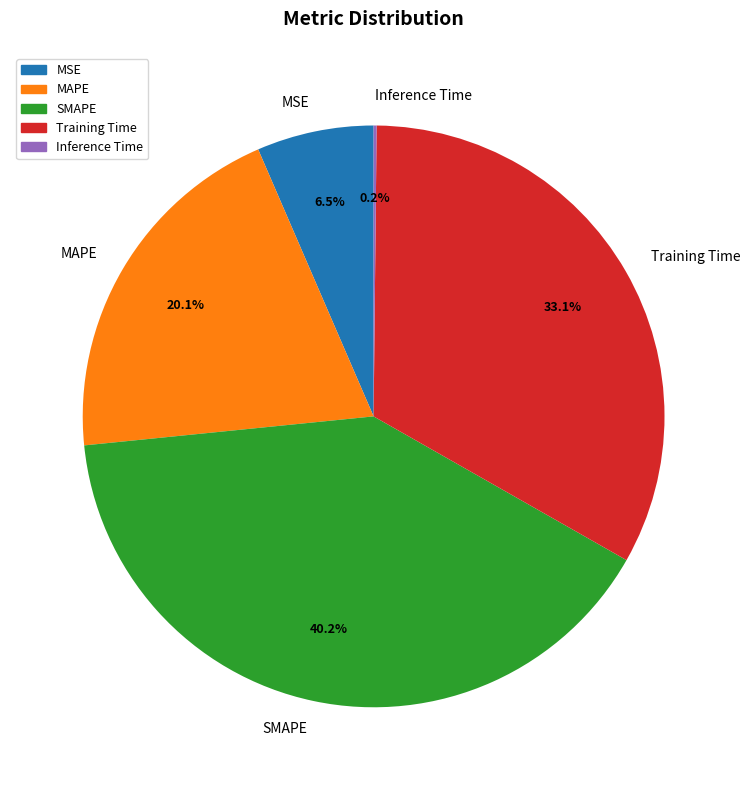

To the nearest percent, what portion does MAPE represent?

20%